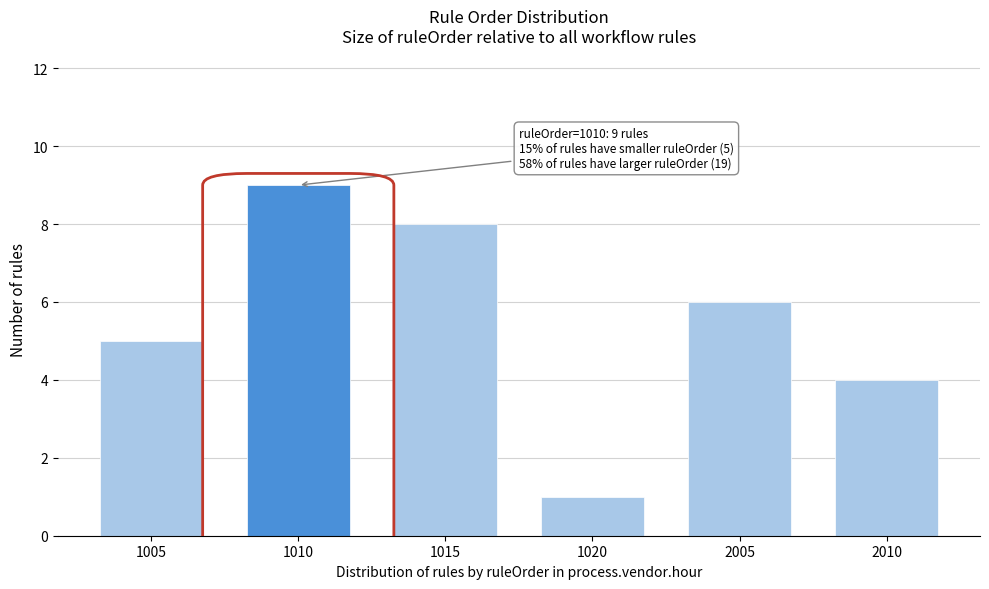

Reading left to right, what are all the values shown in this chart?

5	9	8	1	6	4